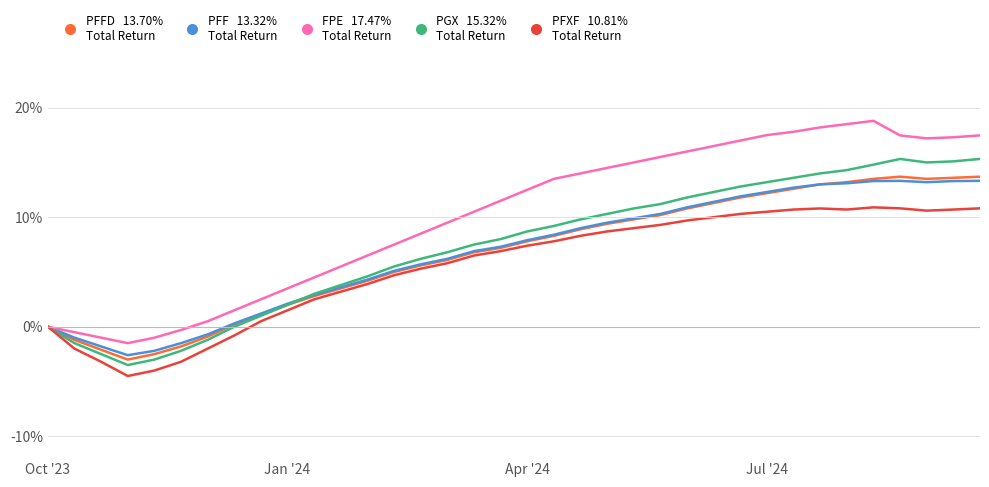

What is the greatest value displayed?

18.8